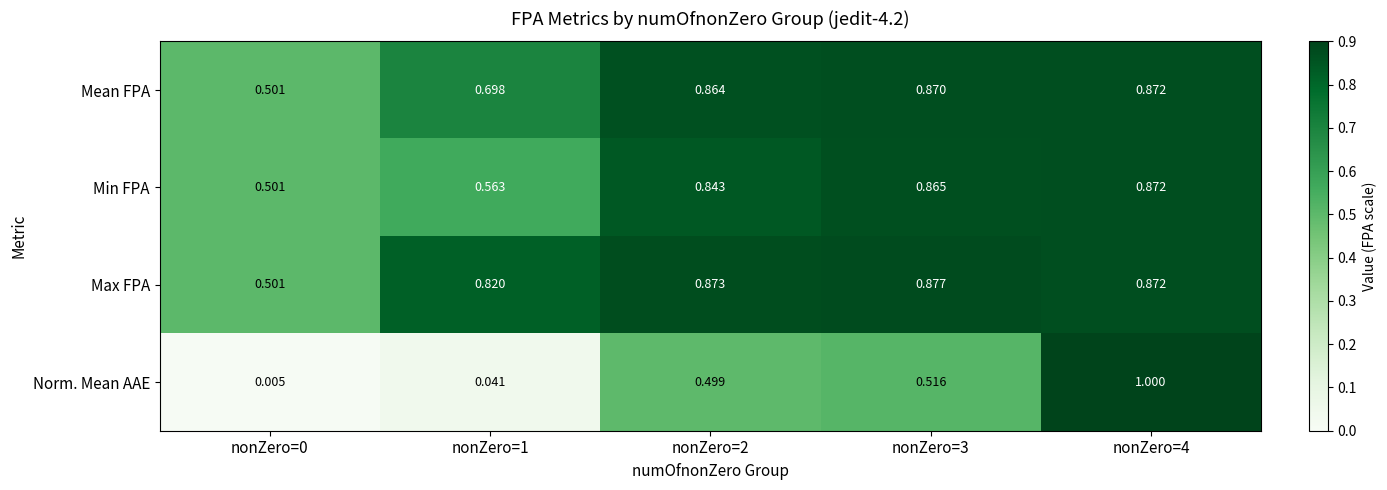

Is the value of Max FPA at nonZero=1 greater than the value of Mean FPA at nonZero=2?

No